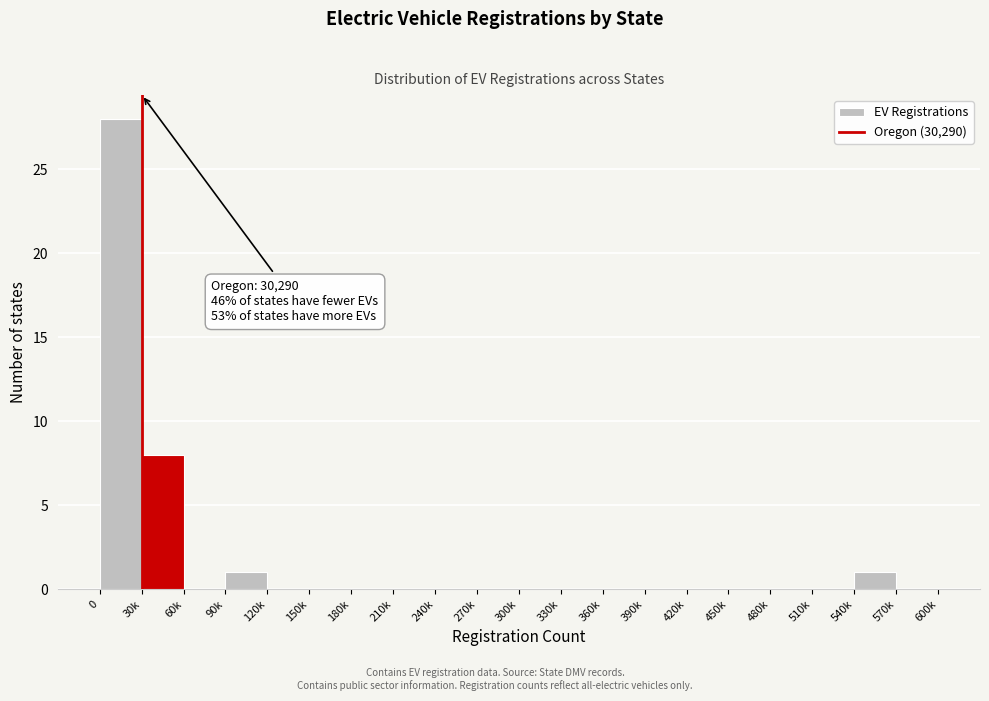

Reading right to left, extract all data points from this chart.

570k=0	540k=1	510k=0	480k=0	450k=0	420k=0	390k=0	360k=0	330k=0	300k=0	270k=0	240k=0	210k=0	180k=0	150k=0	120k=0	90k=1	60k=0	30k=8	0=28